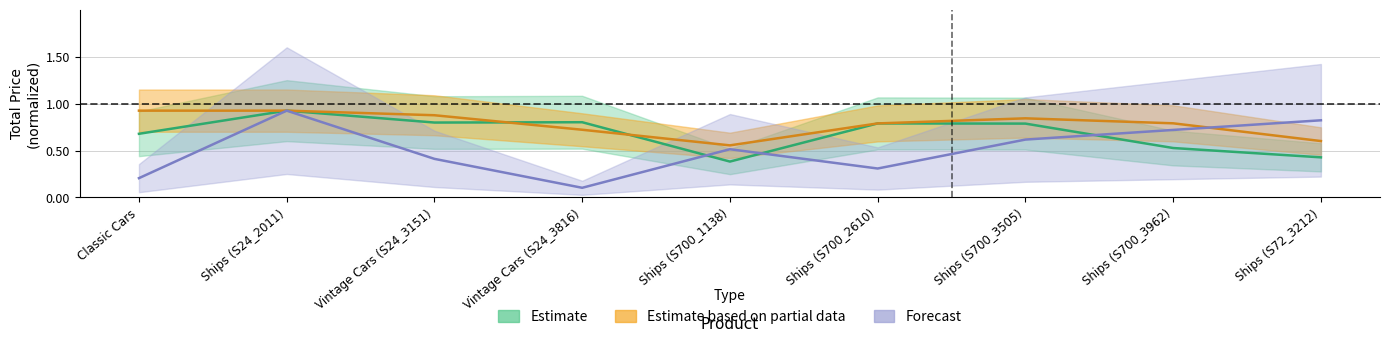

At how many categories does at least one series exceed 0?

9